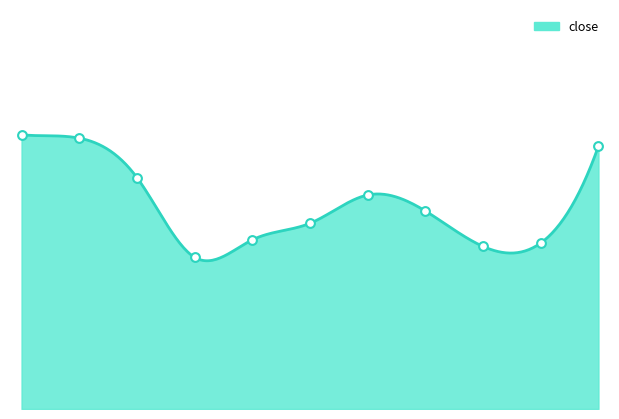

Approximately how many times larger is the value at 2025-03-07 compared to 2025-02-26?

0.9